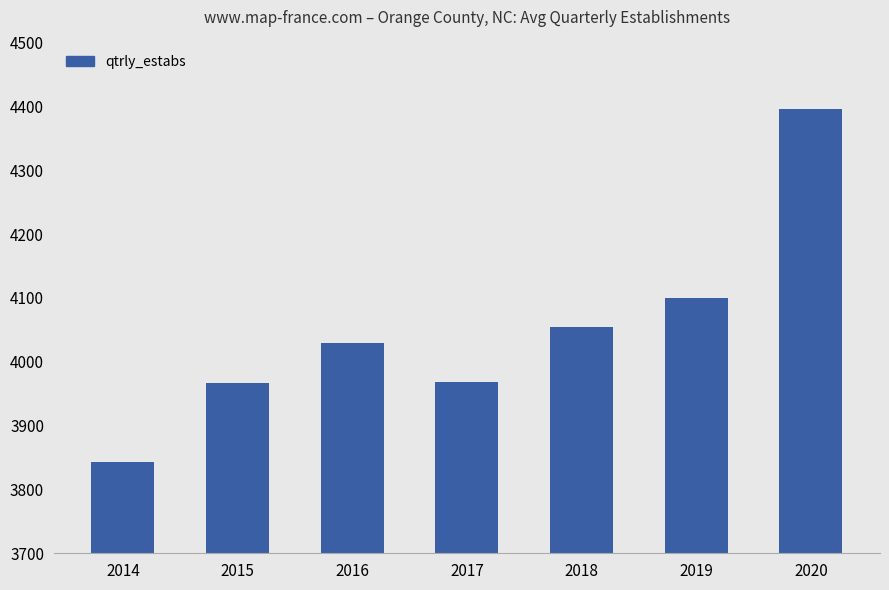

Which label corresponds to the largest value in the chart?

2020